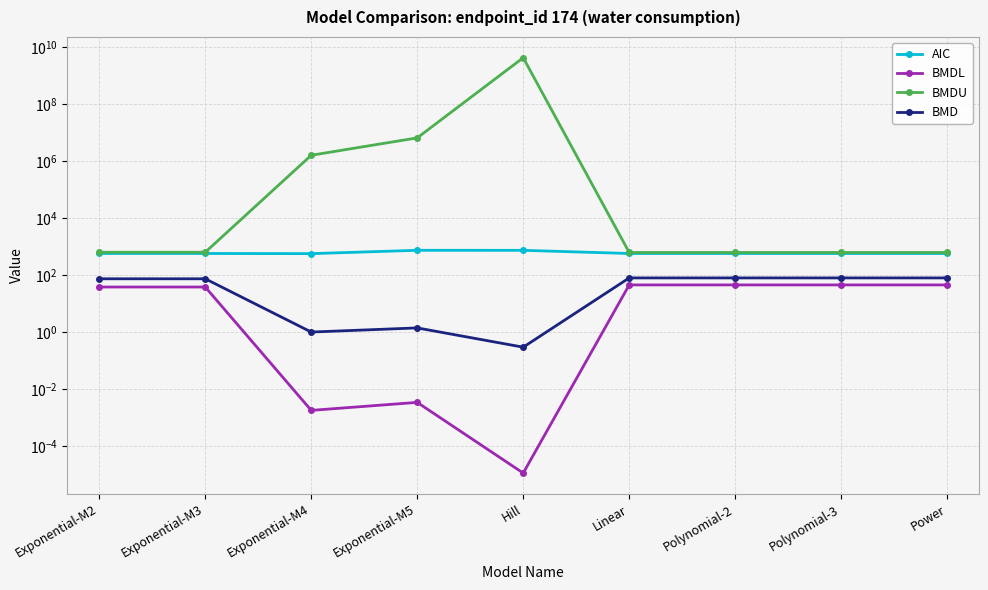

How many categories are shown in the chart?

9